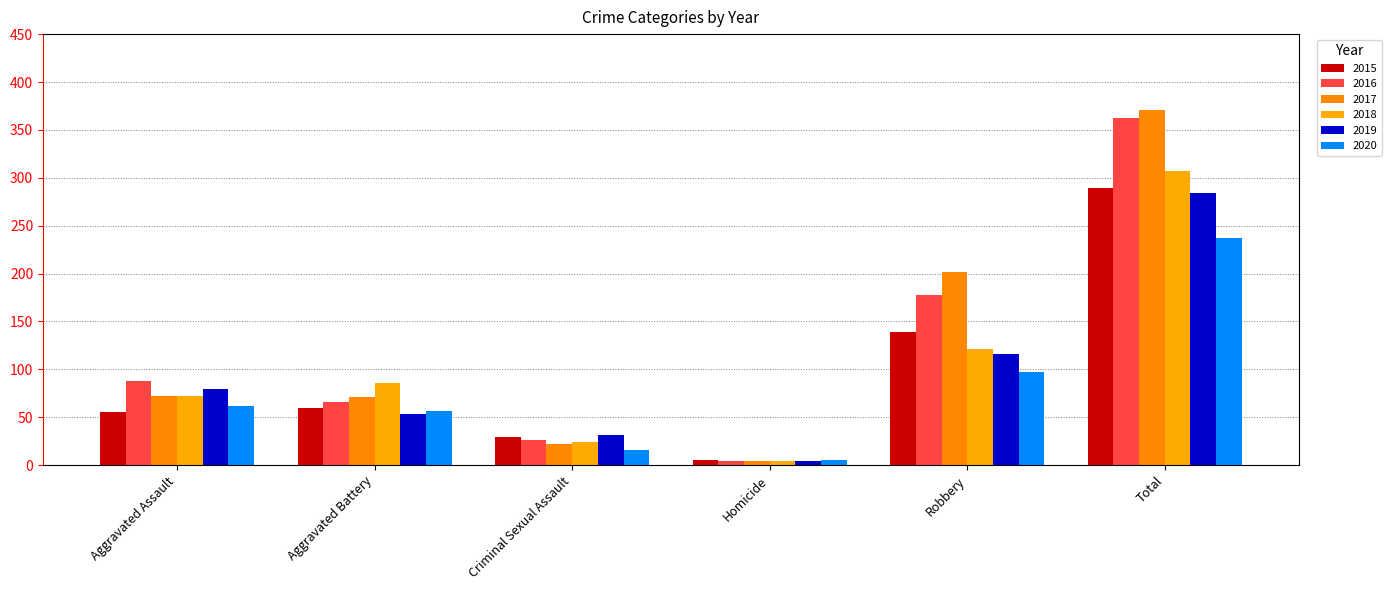

Which series has the largest range (max minus min)?

2017